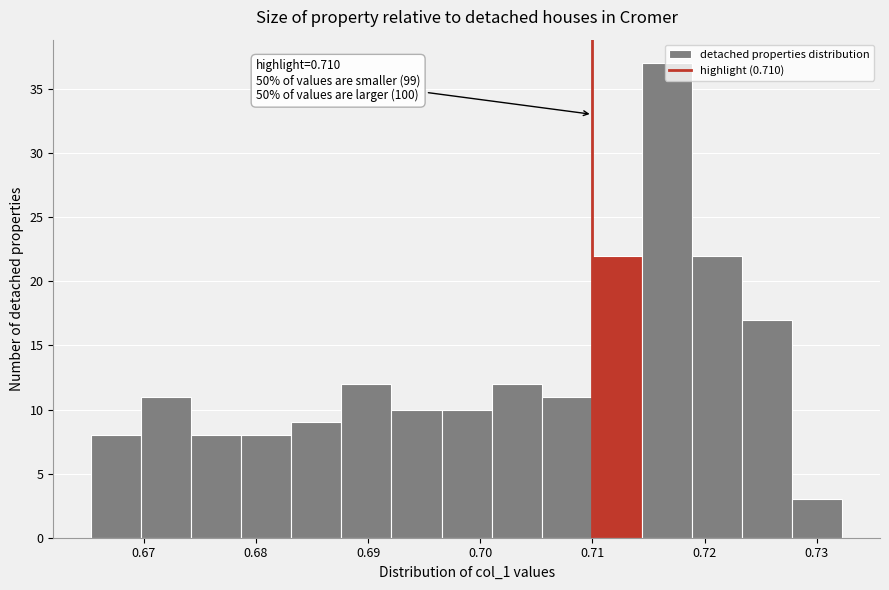

Over which range of the x-axis is the bar tallest?

0.714 to 0.719